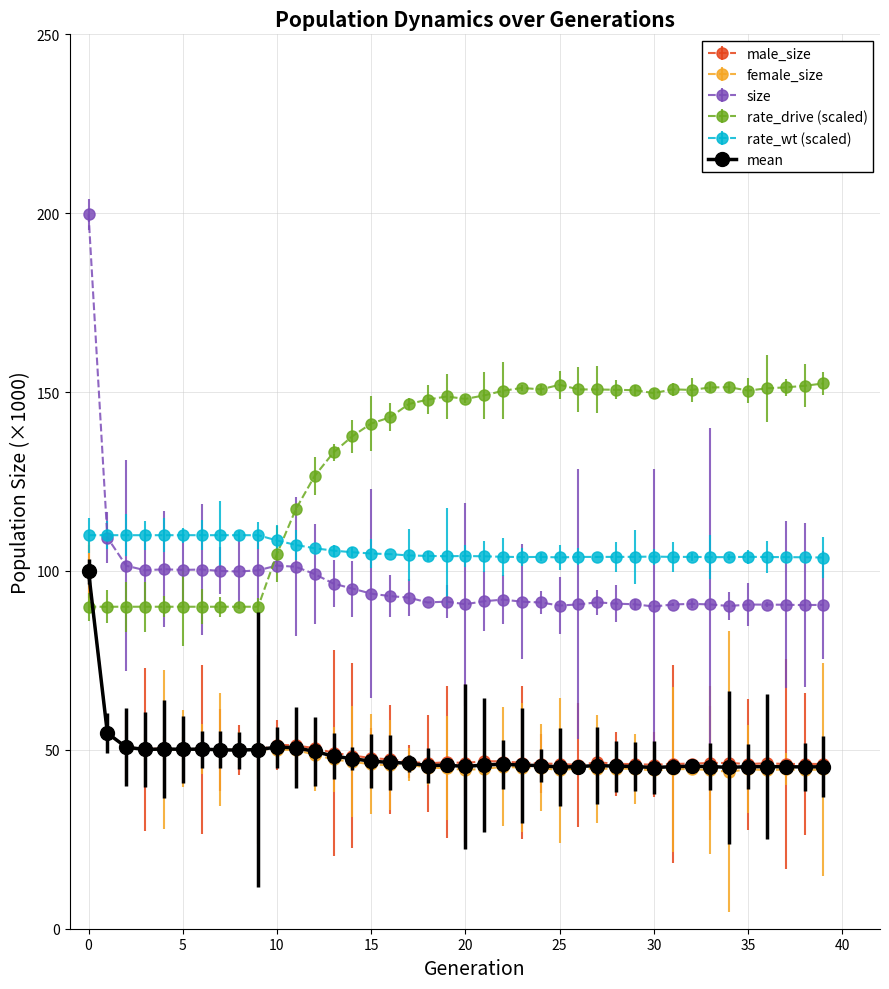

Which series has the largest range (max minus min)?

size